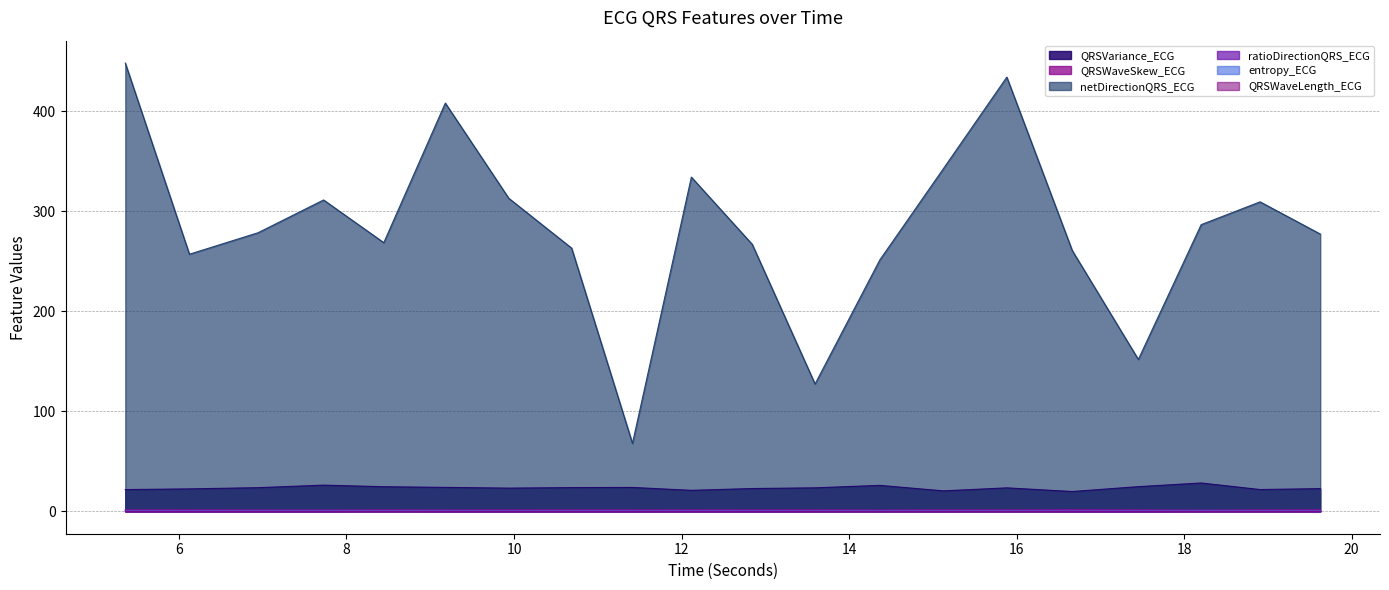

The value of QRSWaveLength_ECG at 6.9453125 is 0.2. True or false?

False